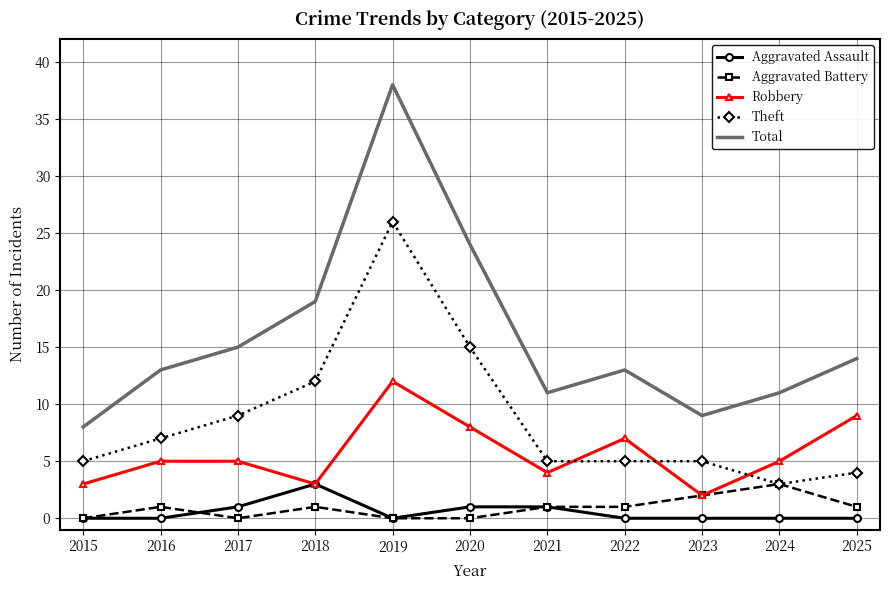

What is the lowest value of the Robbery series?

2